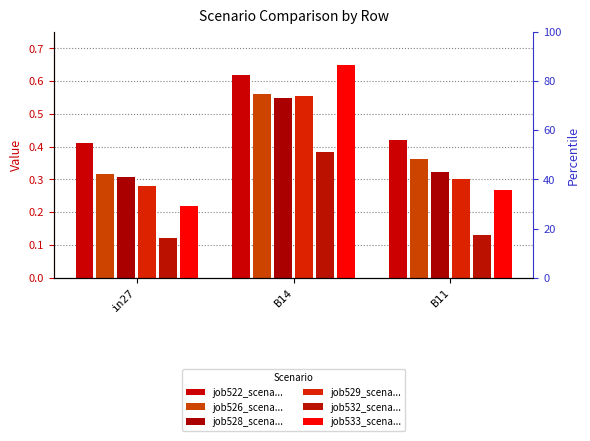

How many job529_scena... values are between 0 and 1?

3